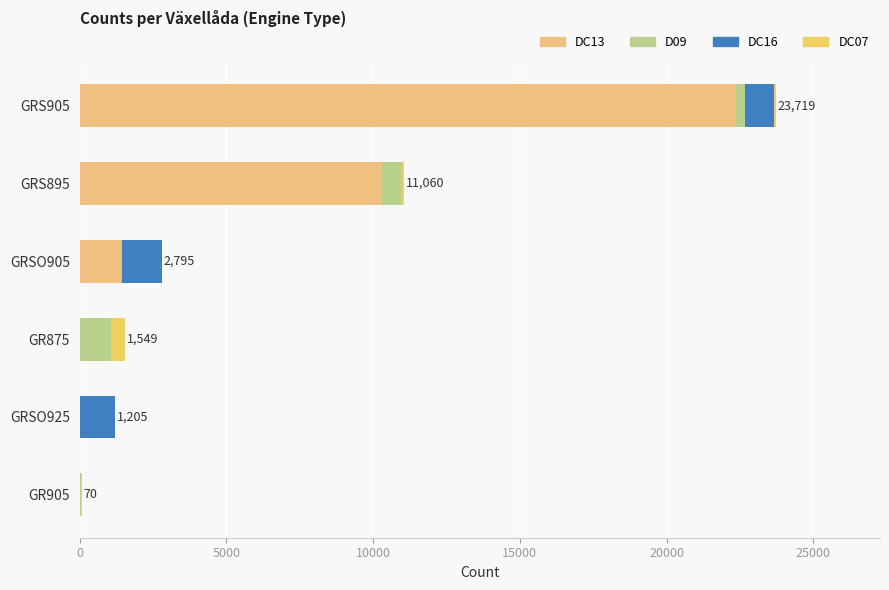

How many distinct data groups are displayed?

4